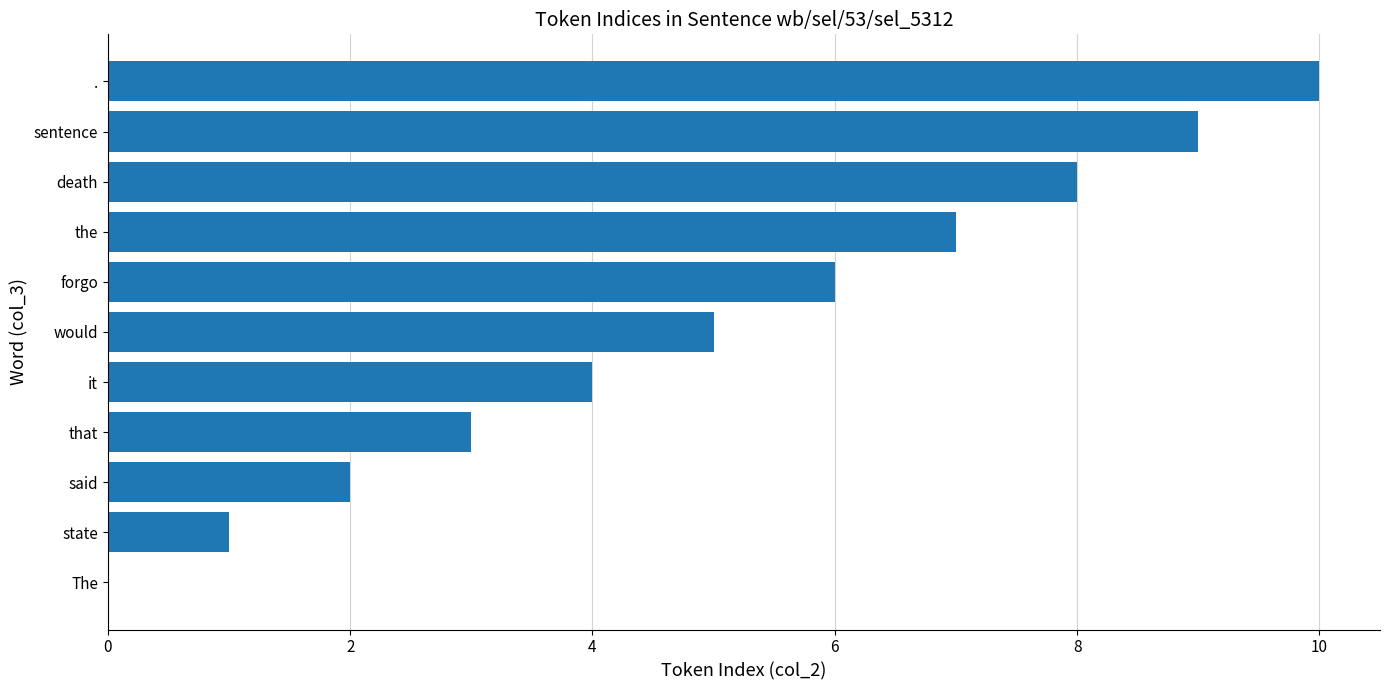

What is the sum of all values?

55